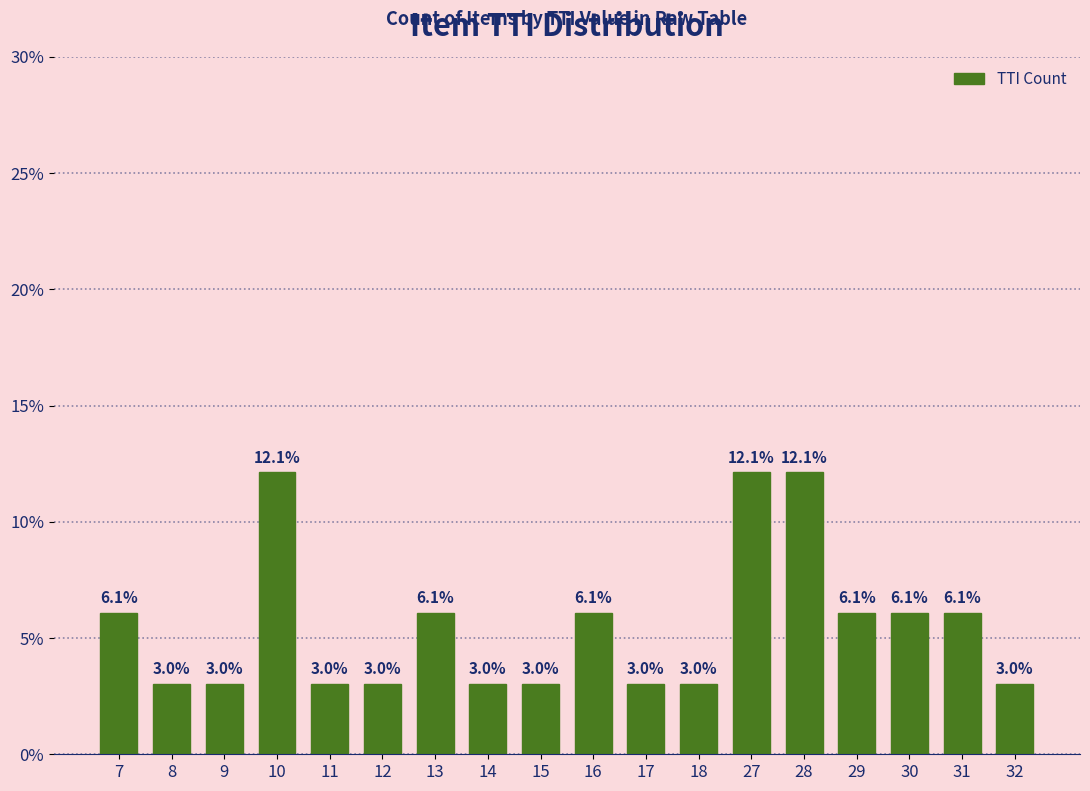

The value at 32 is 3.0. True or false?

True